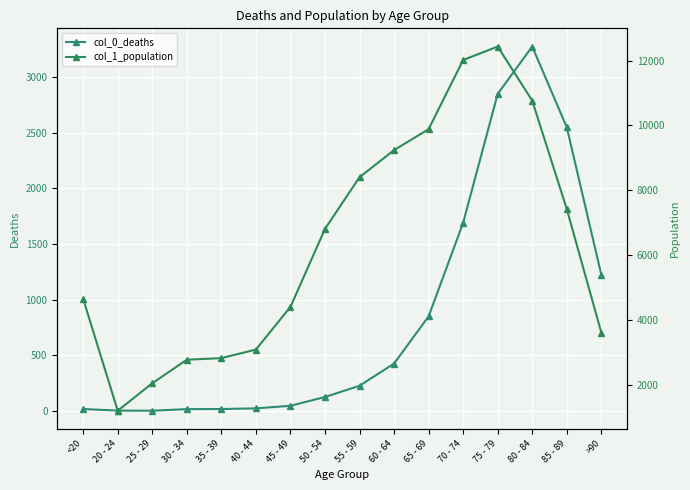

How many data points does each series have?

16